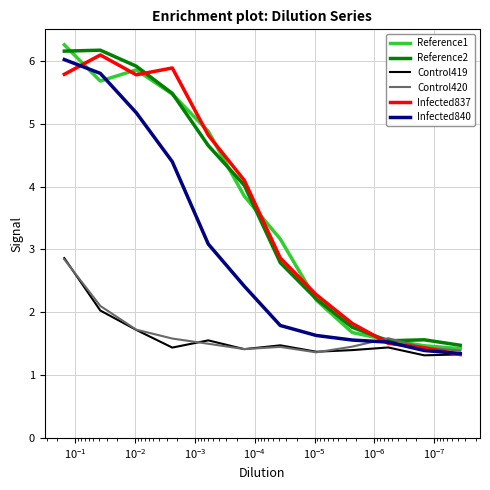

How many times do Reference1 and Reference2 cross each other?

7